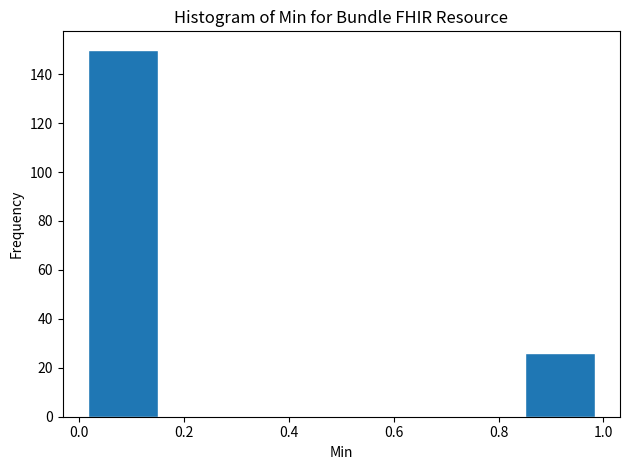

Reading left to right, transcribe this chart: for each bar, give the range it covers on the x-axis and its height. Neither the bar edges nor the heights are printed on the chart, so give them approximately, as read against the axes.

0.00 to 0.16: 150
0.16 to 0.34: 0
0.34 to 0.50: 0
0.50 to 0.66: 0
0.66 to 0.84: 0
0.84 to 1.00: 26